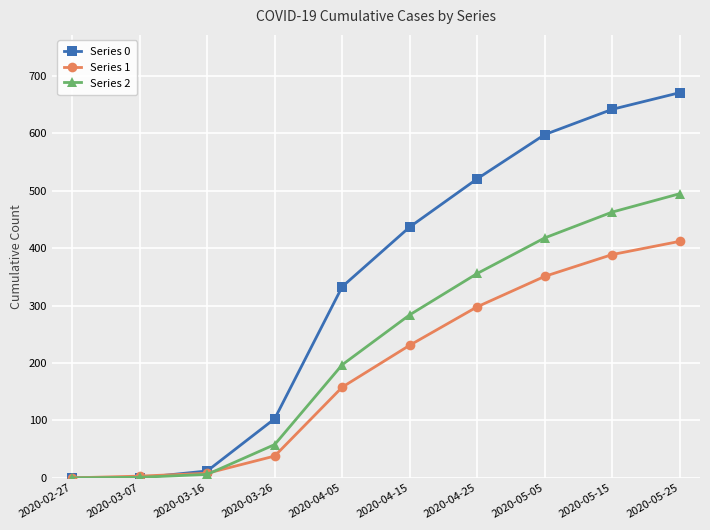

What is the difference between the Series 0 values at 2020-03-16 and 2020-03-26?

91